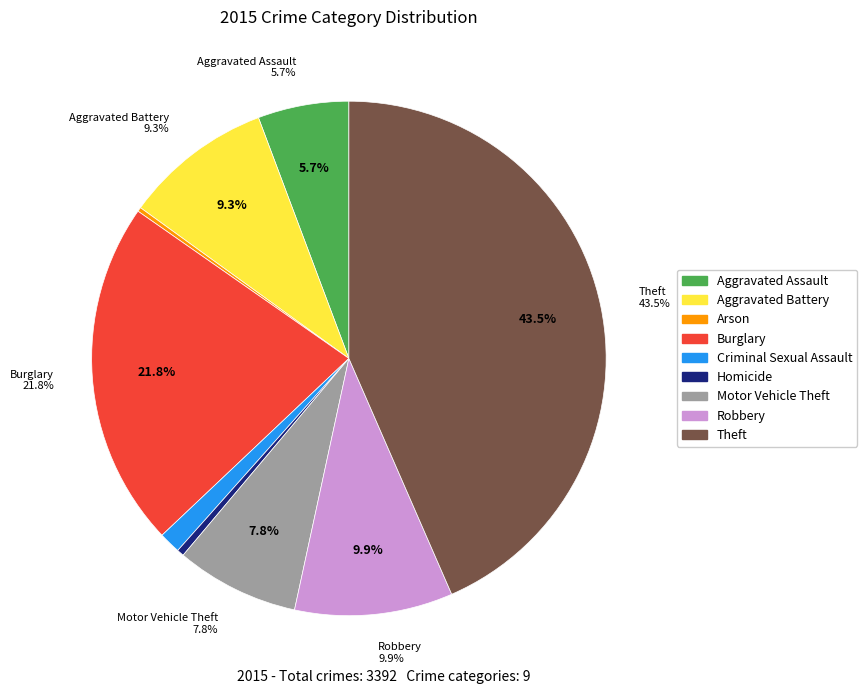

Is it true that Homicide is 13% of the pie?

False